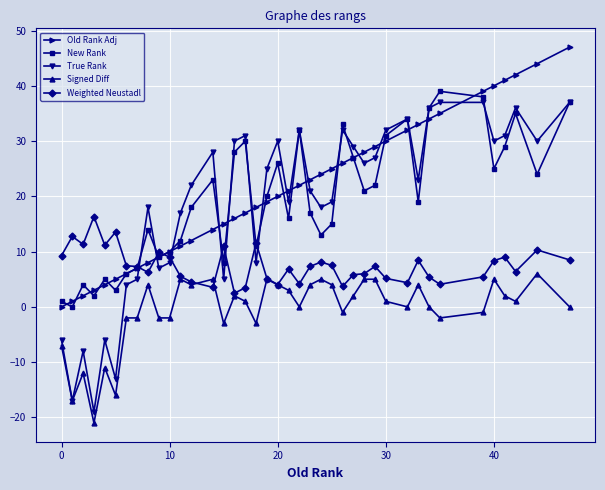

True or false: Weighted Neustadl has more than 1 points higher than both neighbors.

True